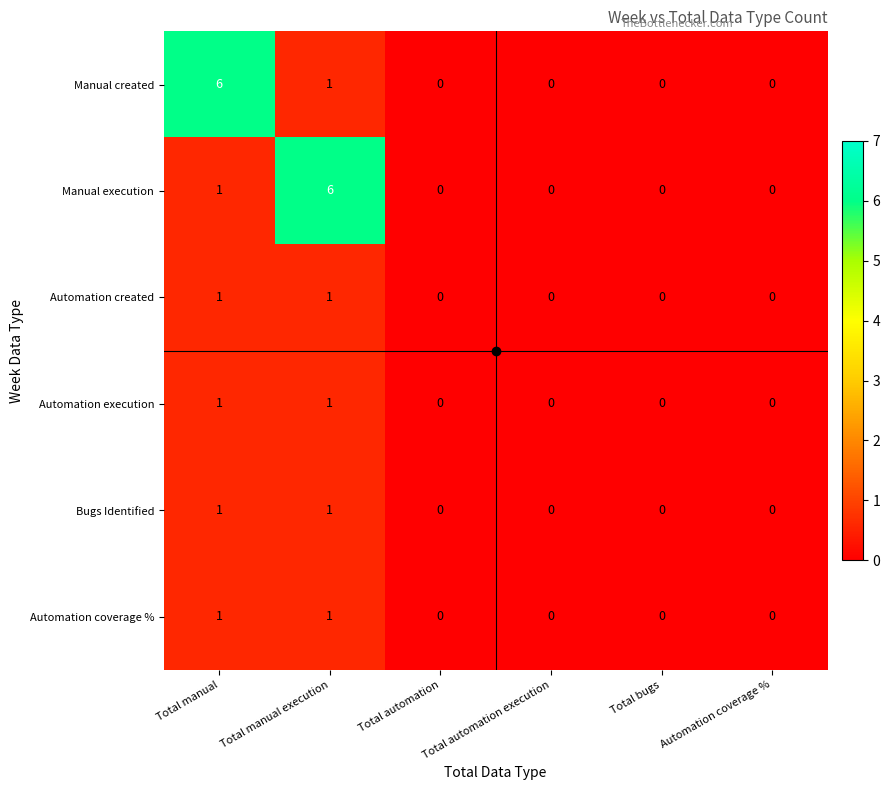

The value of Automation execution at Total bugs is 1. True or false?

False